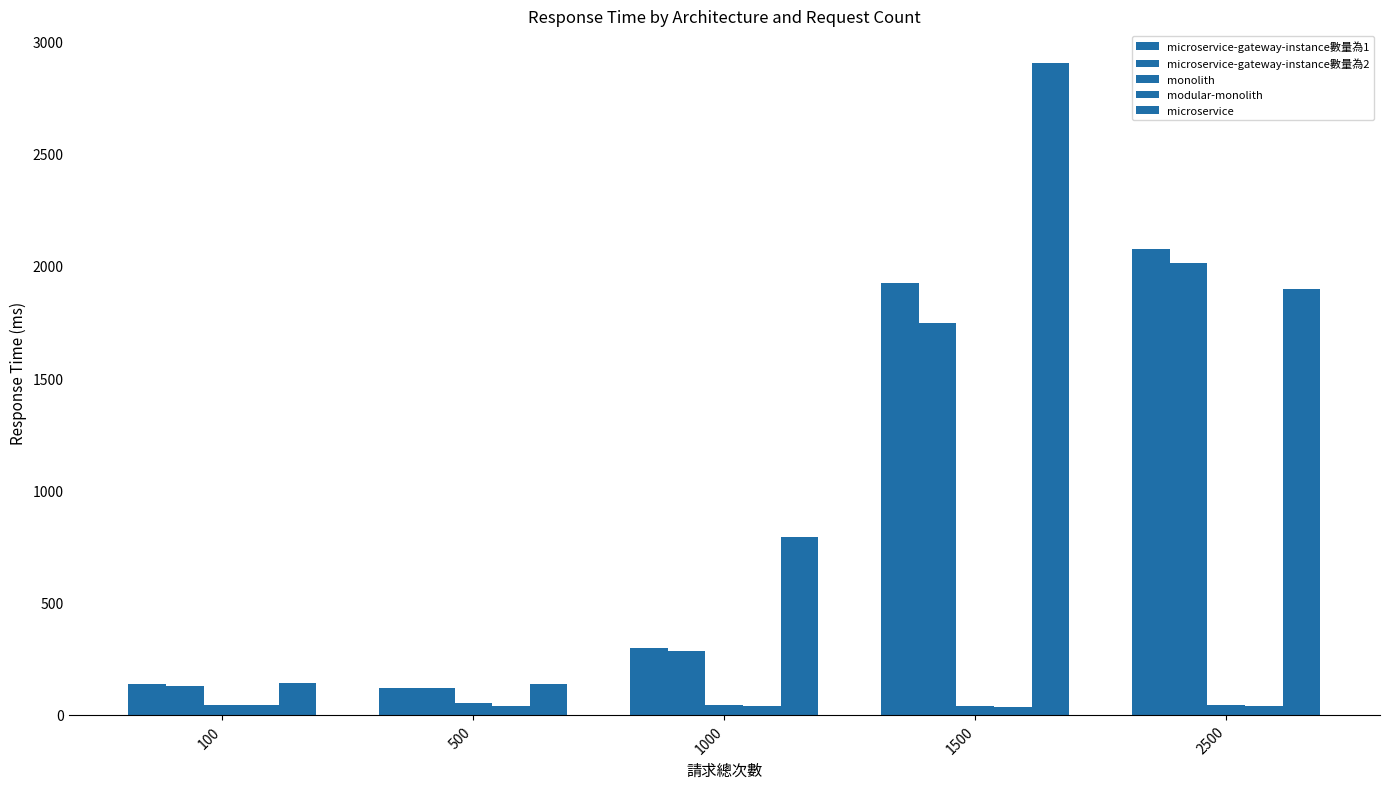

How many bars are there in total?

25